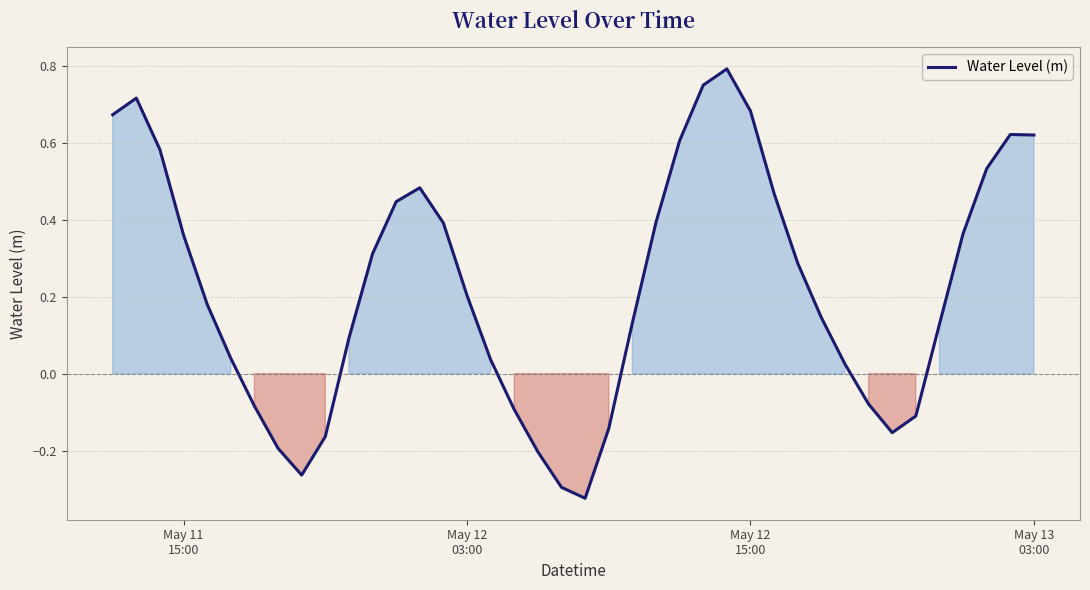

What is the difference between the maximum and minimum values?

1.1